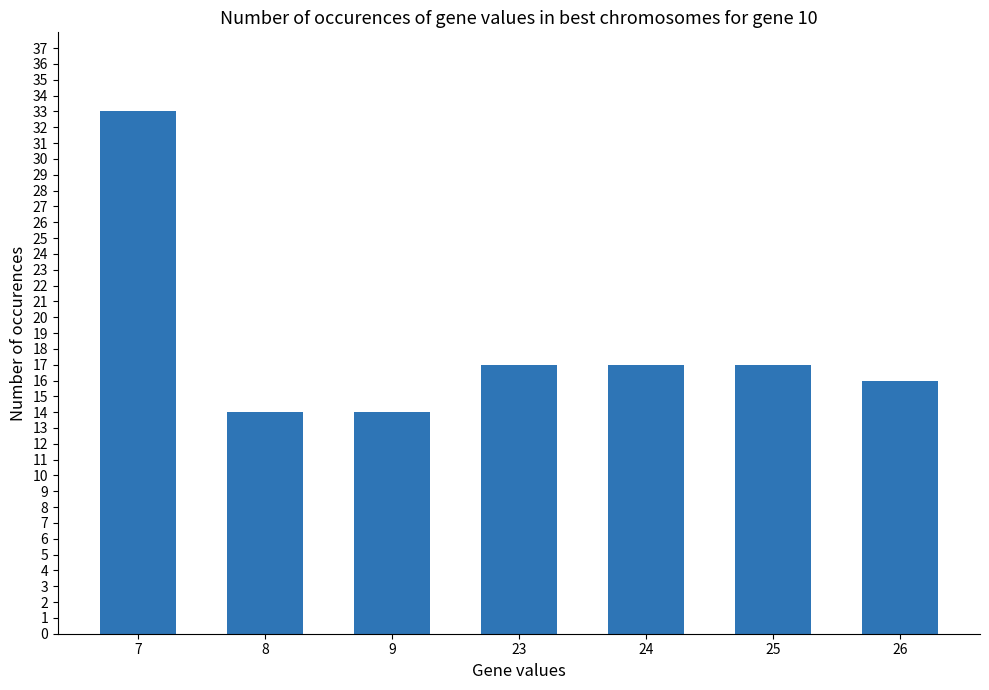

What is the difference between the maximum and minimum values?

19